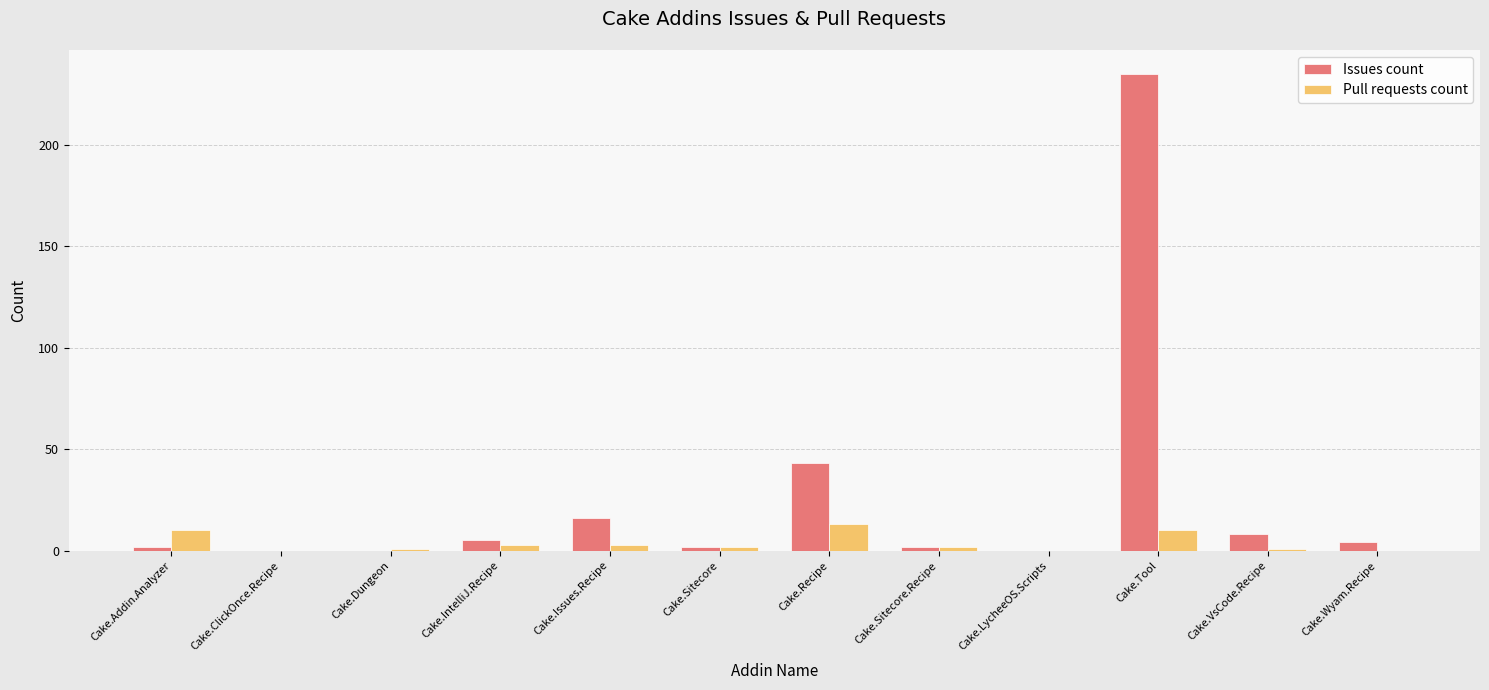

Reading right to left, list all the values displayed in this chart.

Issues count: 4	8	235	0	2	43	2	16	5	0	0	2
Pull requests count: 0	1	10	0	2	13	2	3	3	1	0	10